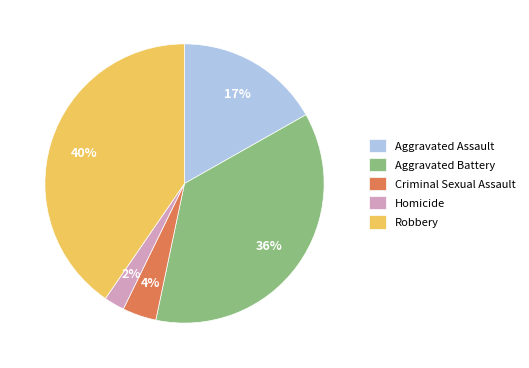

Which has a higher value, Robbery or Criminal Sexual Assault?

Robbery